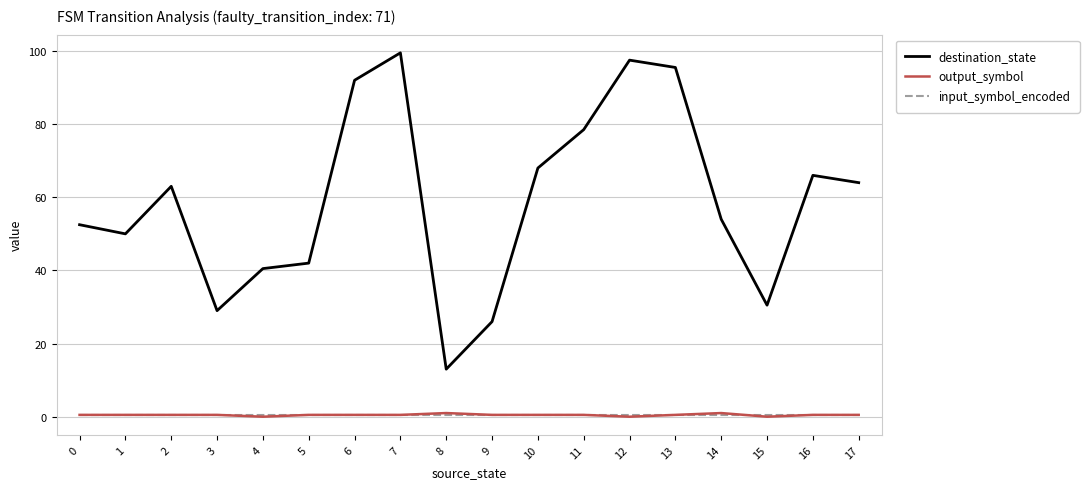

The input_symbol_encoded series shows 0.5 at 11. True or false?

True